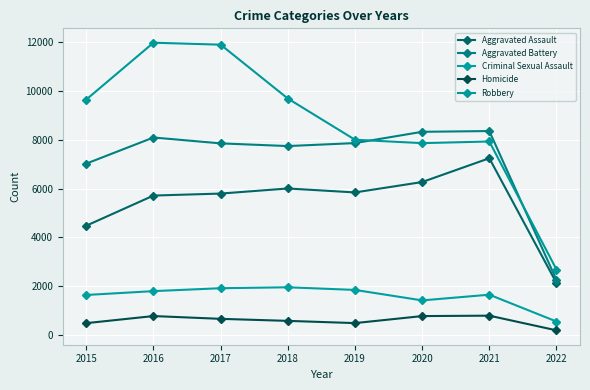

What is the total value across all series at 2018?

25966